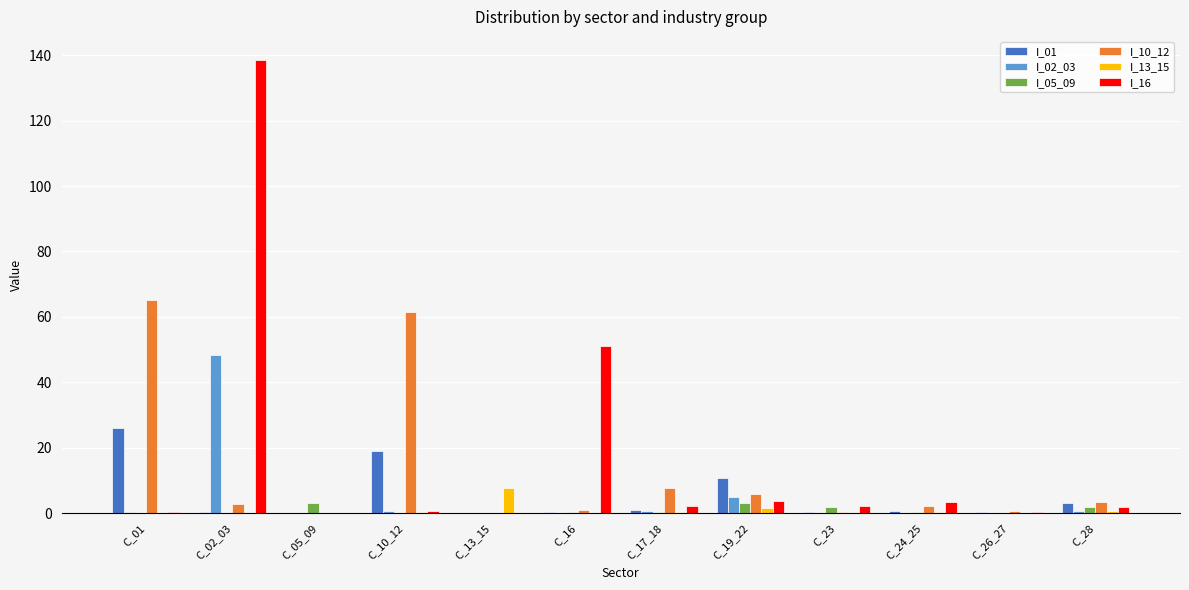

What is the maximum value for I_16?

138.6